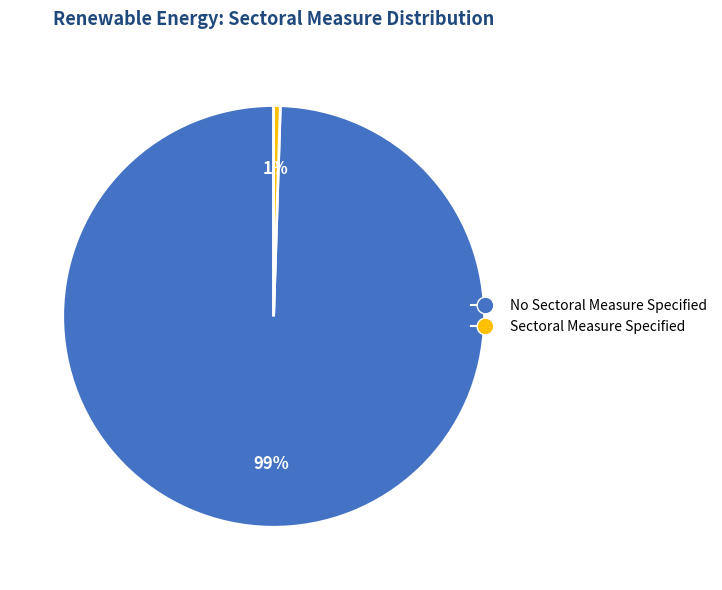

To the nearest percent, what is the combined percentage of No Sectoral Measure Specified and Sectoral Measure Specified?

100%